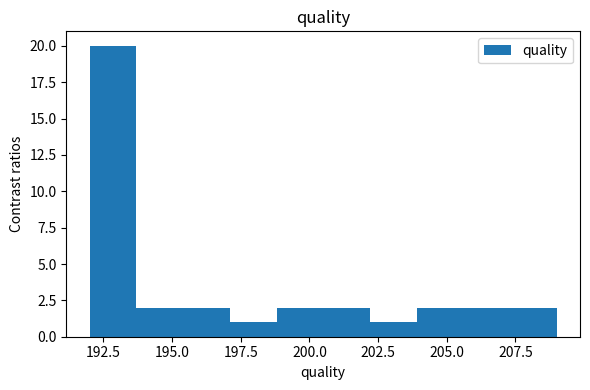

Around what value on the x-axis is the tallest bar? Give the approximate position of its centre, as read against the axis.

193.0